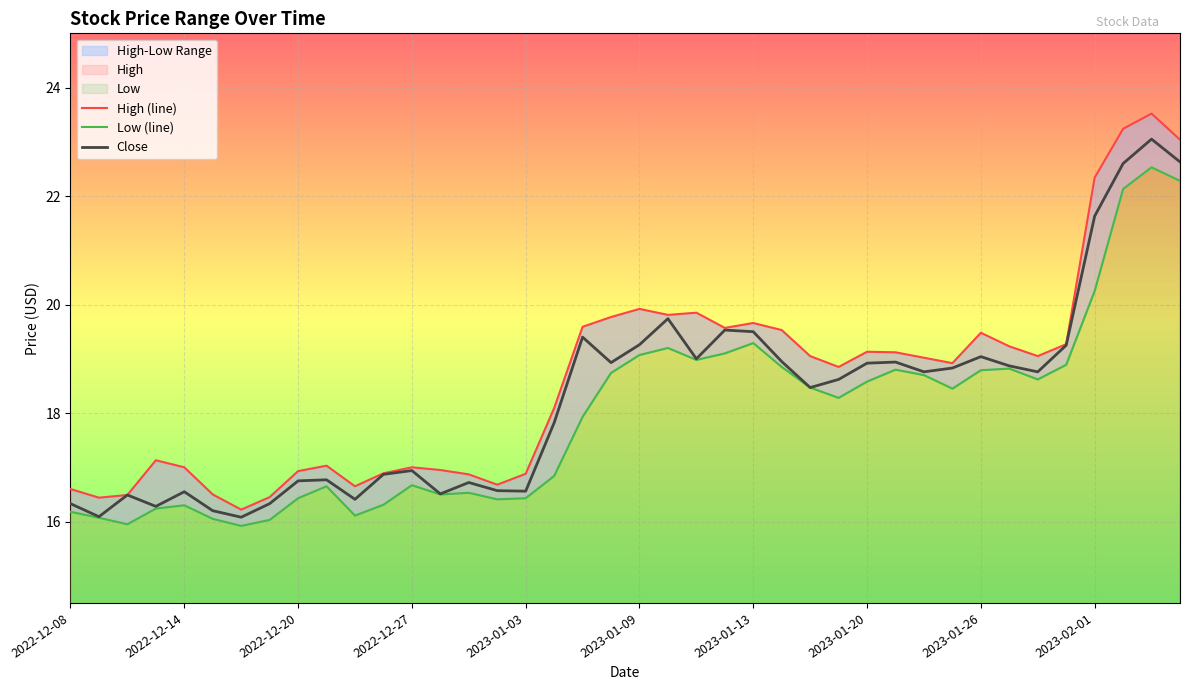

What is the sum of all High (line) values?

743.8